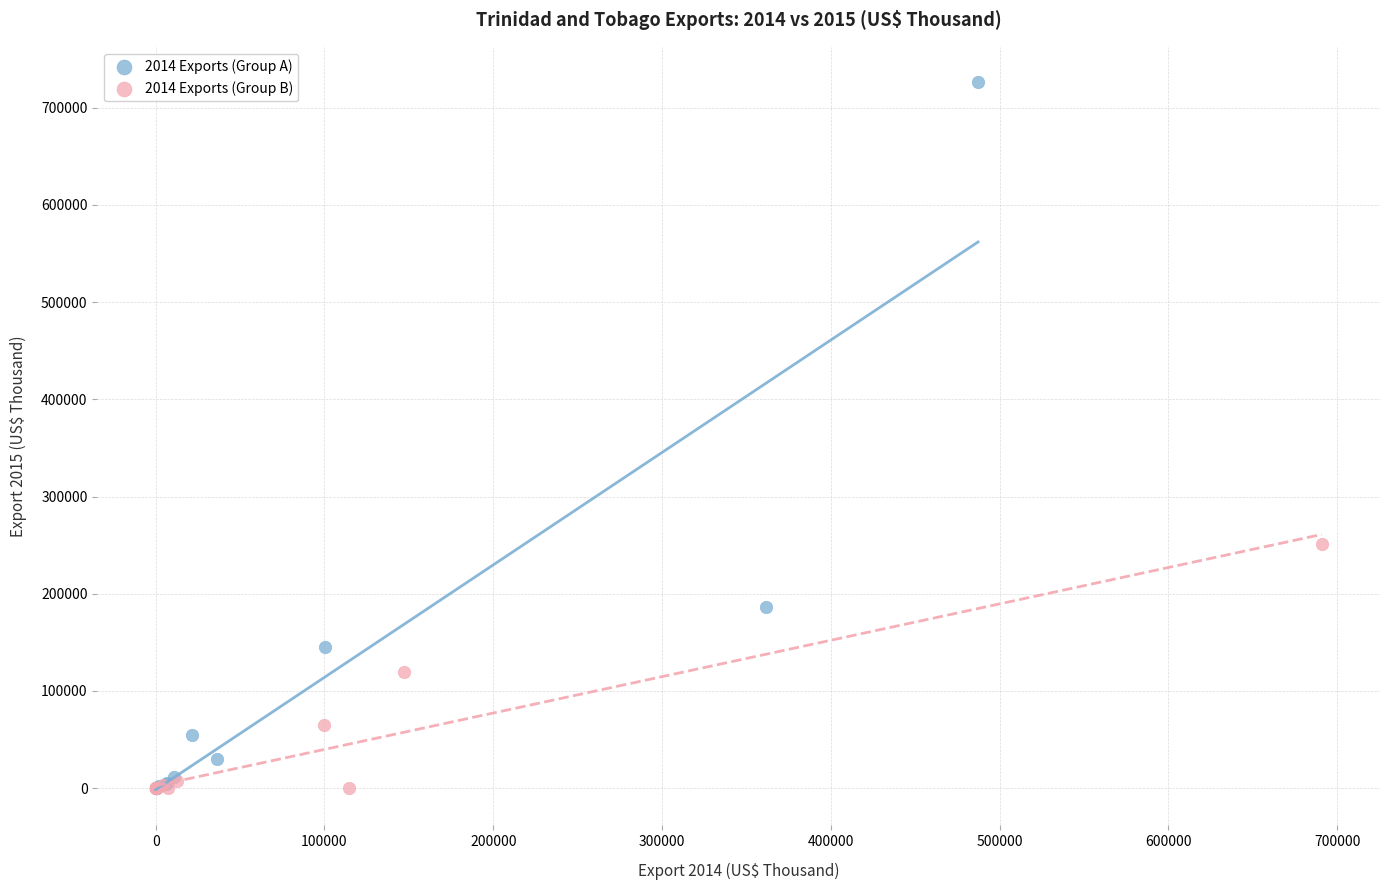

Which series has the widest spread of Y values?

2014 Exports (Group A)